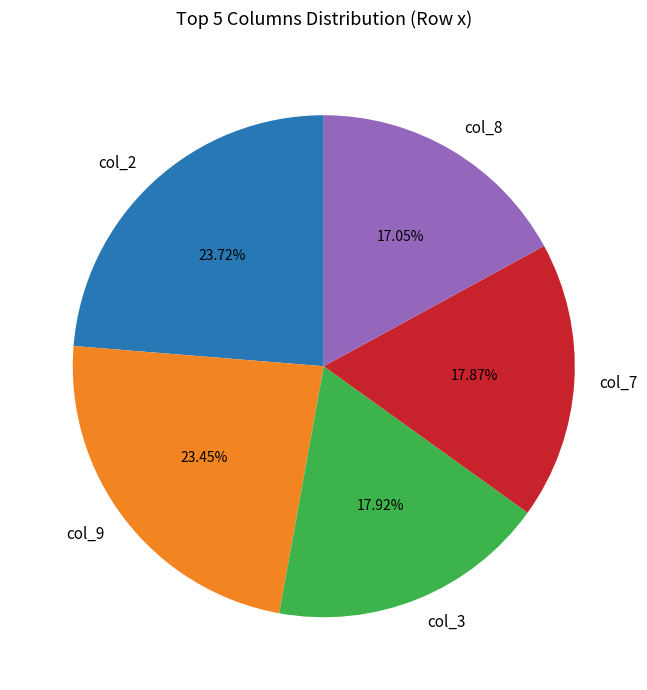

Combined, do col_3 and col_9 account for over 50%?

No